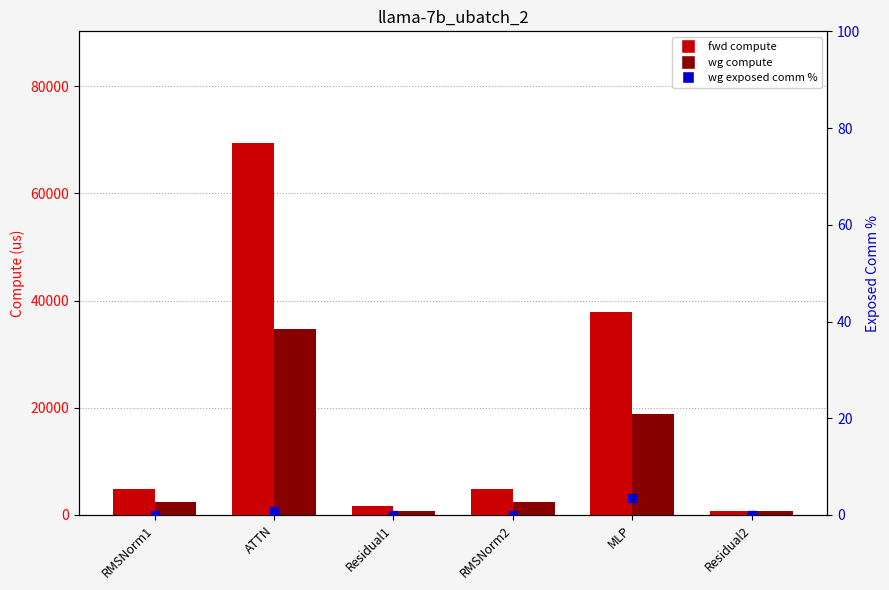

Which series has the largest Y range (max minus min)?

fwd compute